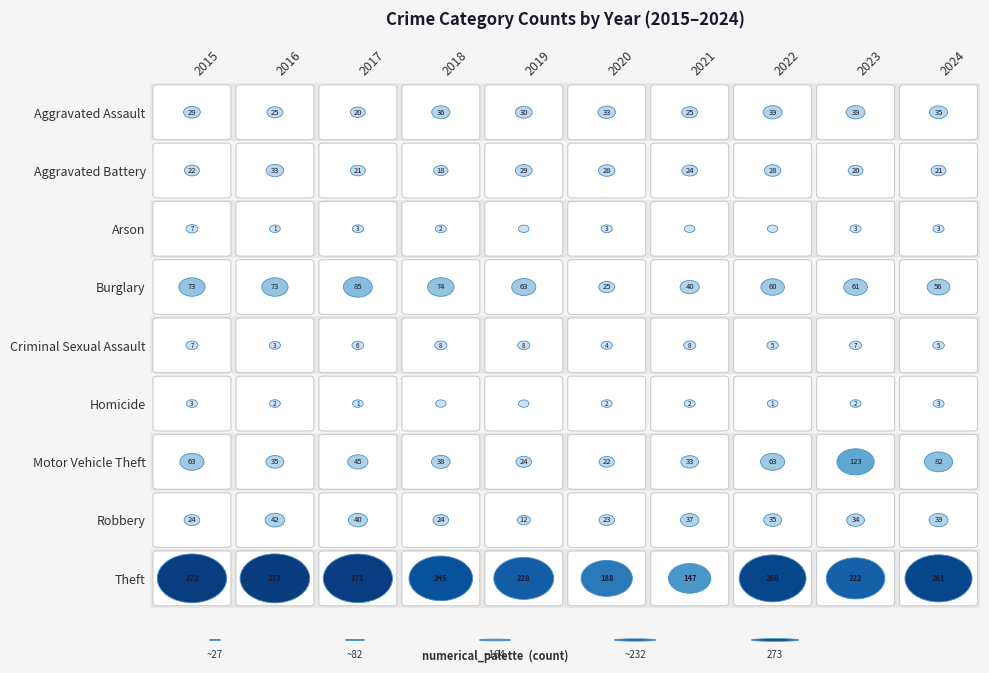

Which label corresponds to the smallest value in the chart?

2019